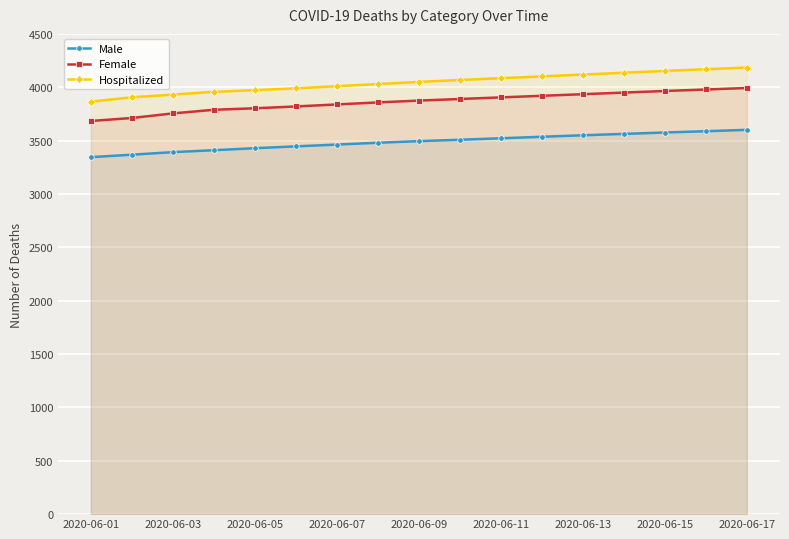

True or false: Hospitalized and Female intersect in this chart.

False